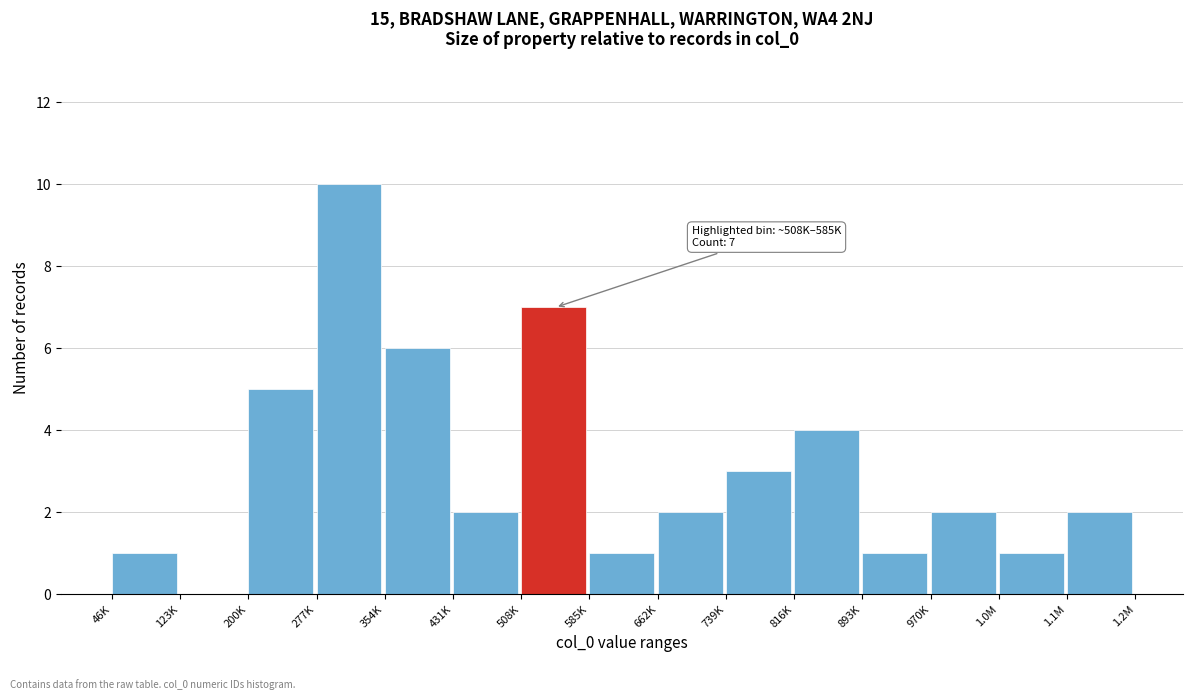

Reading left to right, what are all the values shown in this chart?

46K=1	123K=0	200K=5	277K=10	354K=6	431K=2	508K=7	585K=1	662K=2	739K=3	816K=4	893K=1	970K=2	1.0M=1	1.1M=2